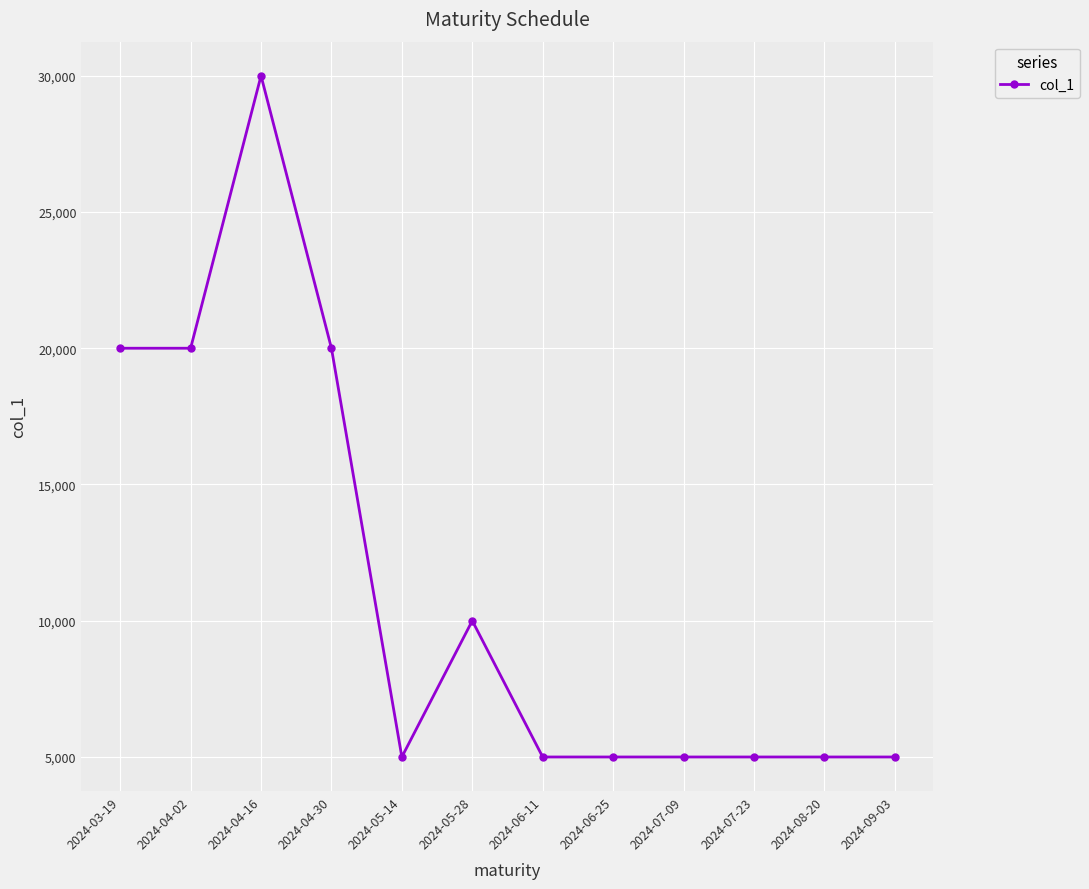

What is the difference between the values at 2024-06-25 and 2024-04-30?

15000